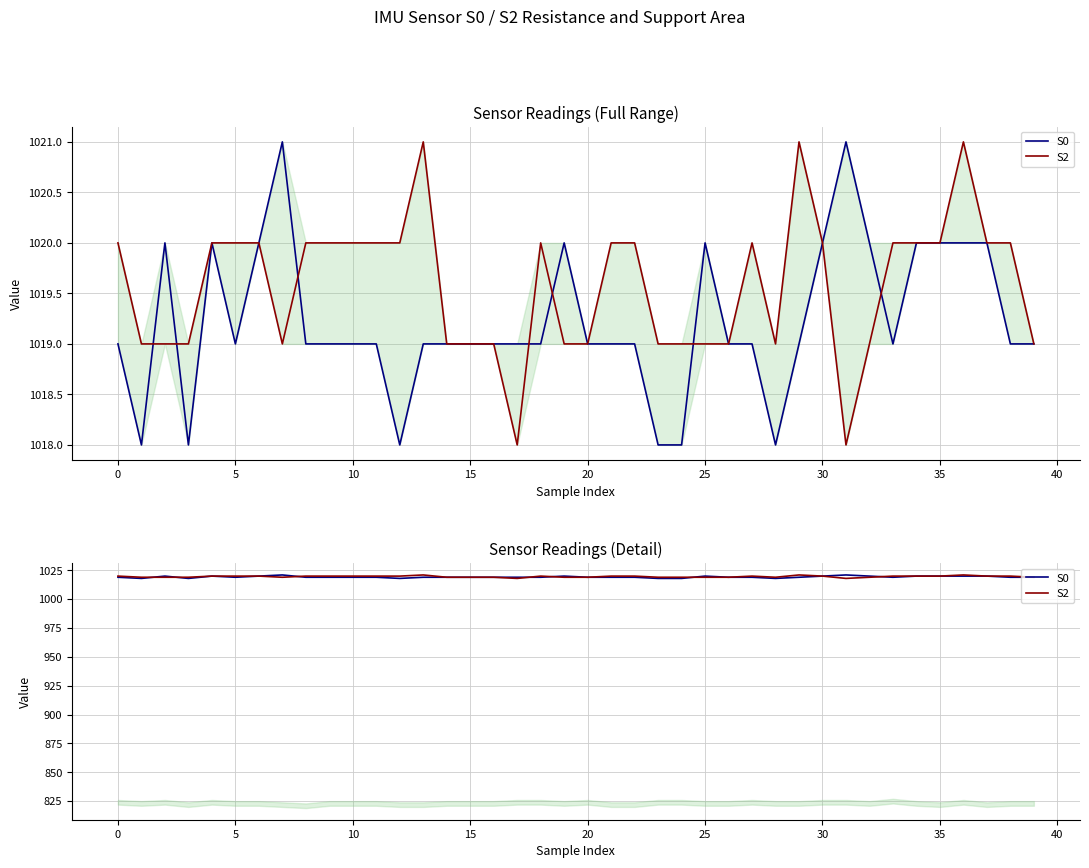

How many data points in S2 are above 1020?

3